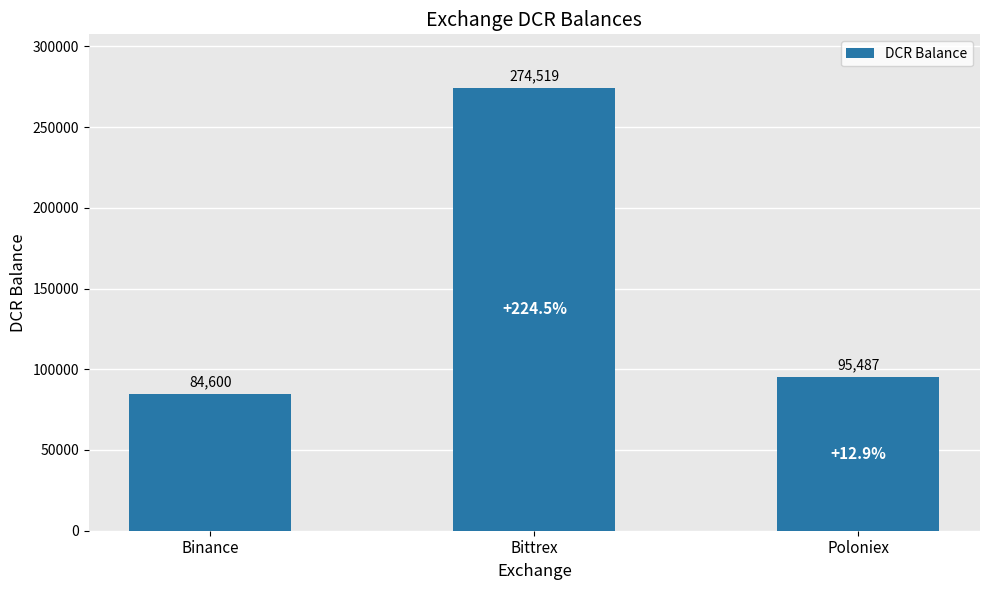

What is the label of the 2nd bar from the right?

Bittrex